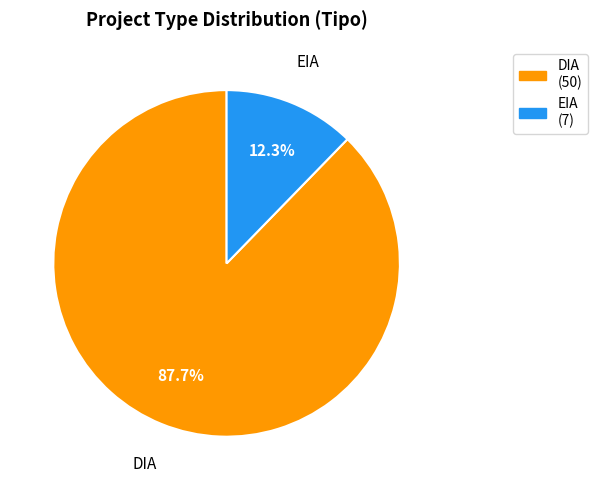

To the nearest percent, what portion does DIA represent?

88%